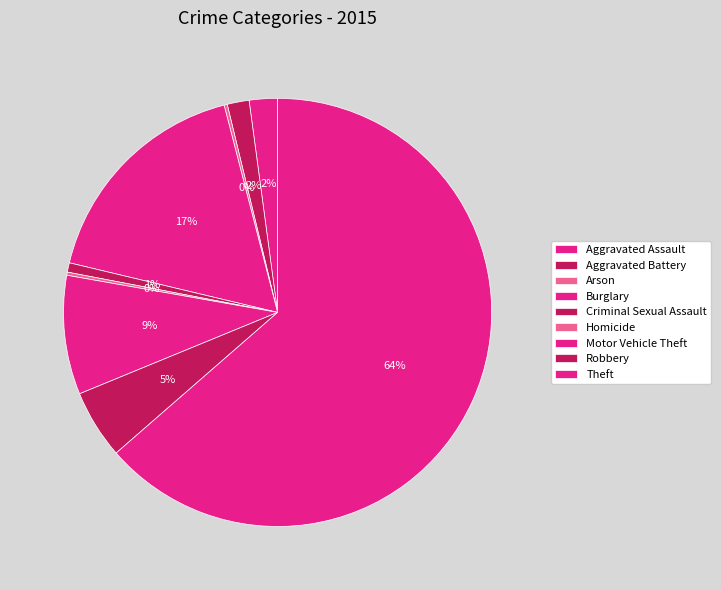

Rank the categories by value from highest to lowest.

Theft, Burglary, Motor Vehicle Theft, Robbery, Aggravated Assault, Aggravated Battery, Criminal Sexual Assault, Arson, Homicide